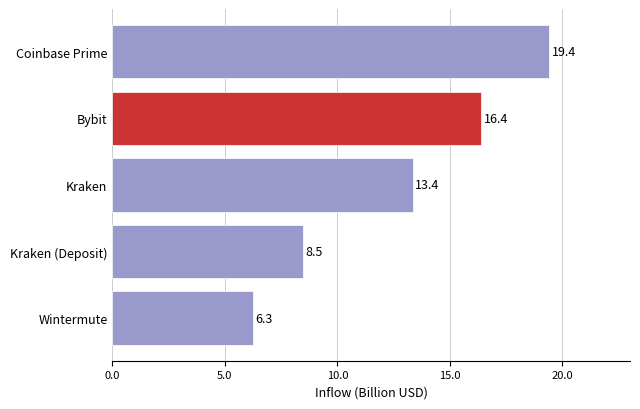

What is the maximum value shown in the chart?

19.4